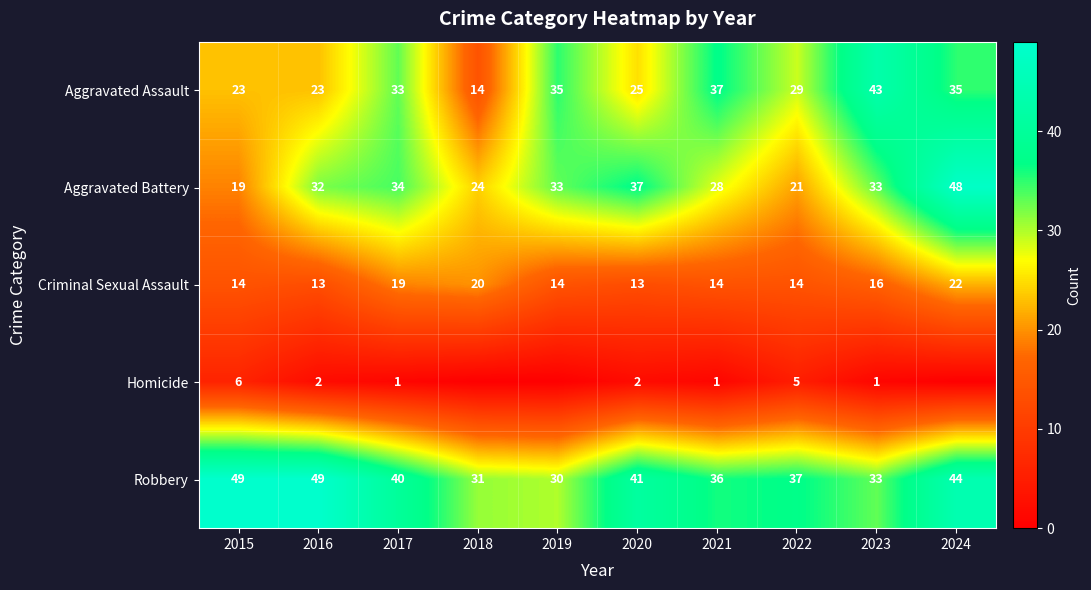

Which category has the highest value across all series?

2015